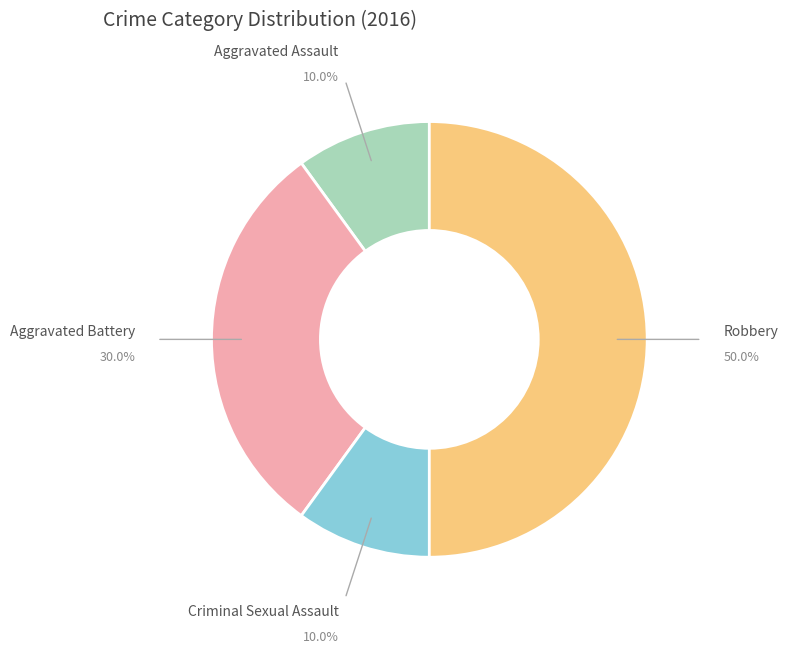

Which slice is the largest?

Robbery